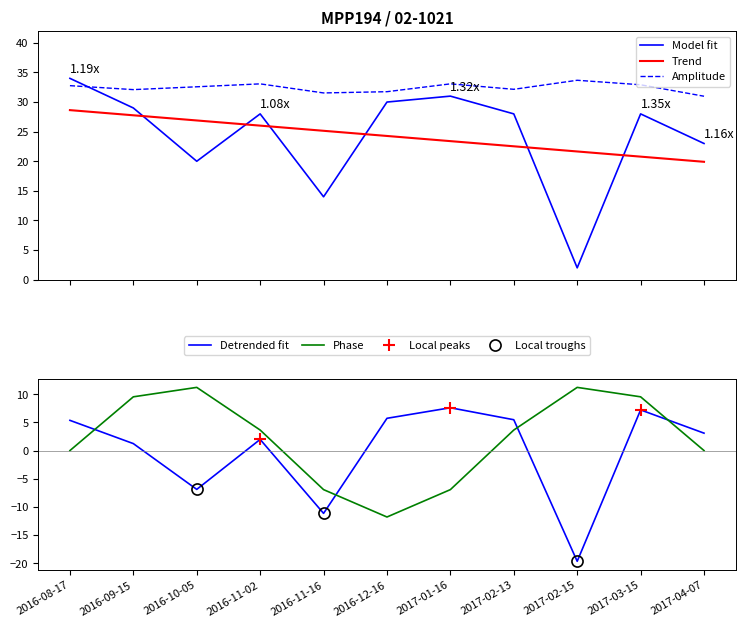

List the labels in order of value, largest first.

2016-08-17, 2017-01-16, 2016-12-16, 2016-09-15, 2016-11-02, 2017-02-13, 2017-03-15, 2017-04-07, 2016-10-05, 2016-11-16, 2017-02-15